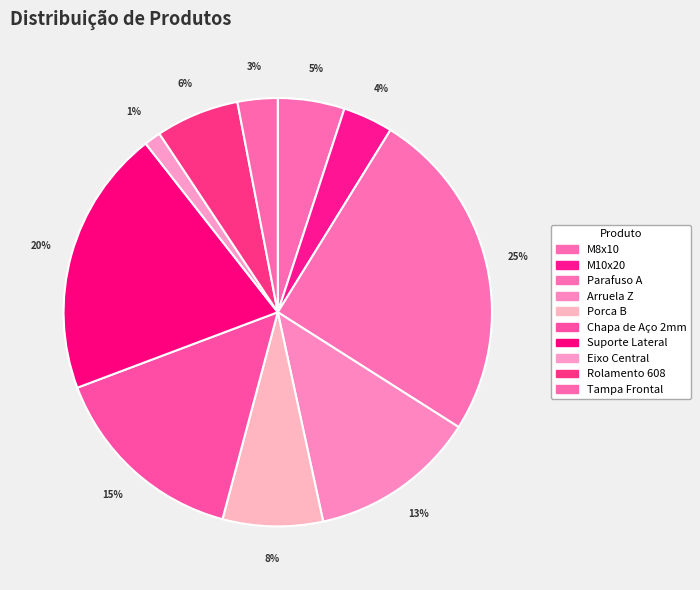

How much of the chart is everything except Arruela Z?

87.4%